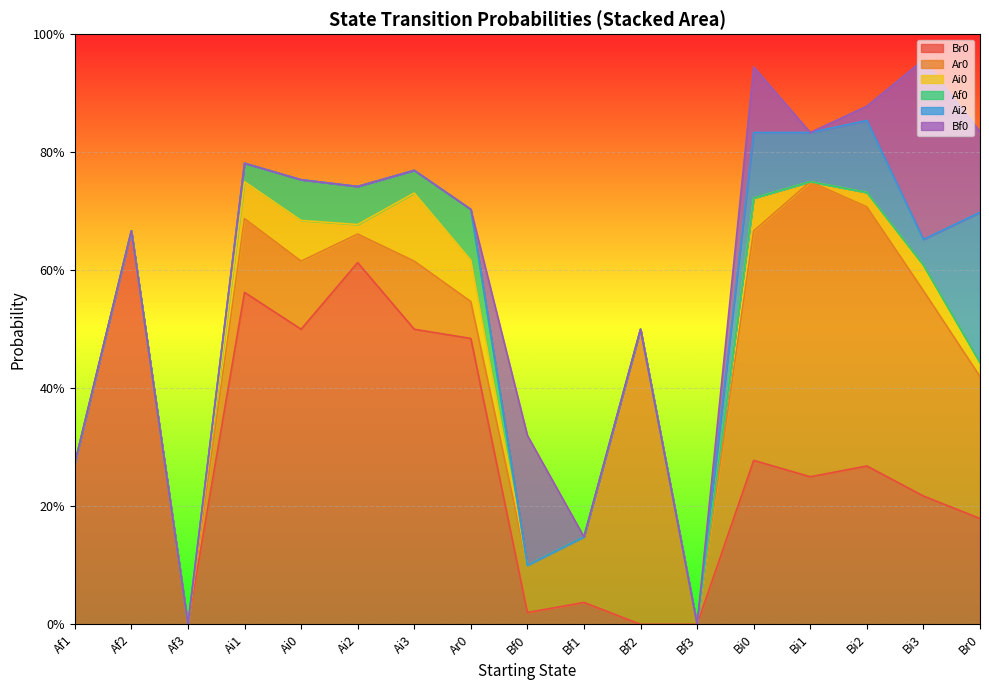

What is the label of the 1st point from the right?

Br0